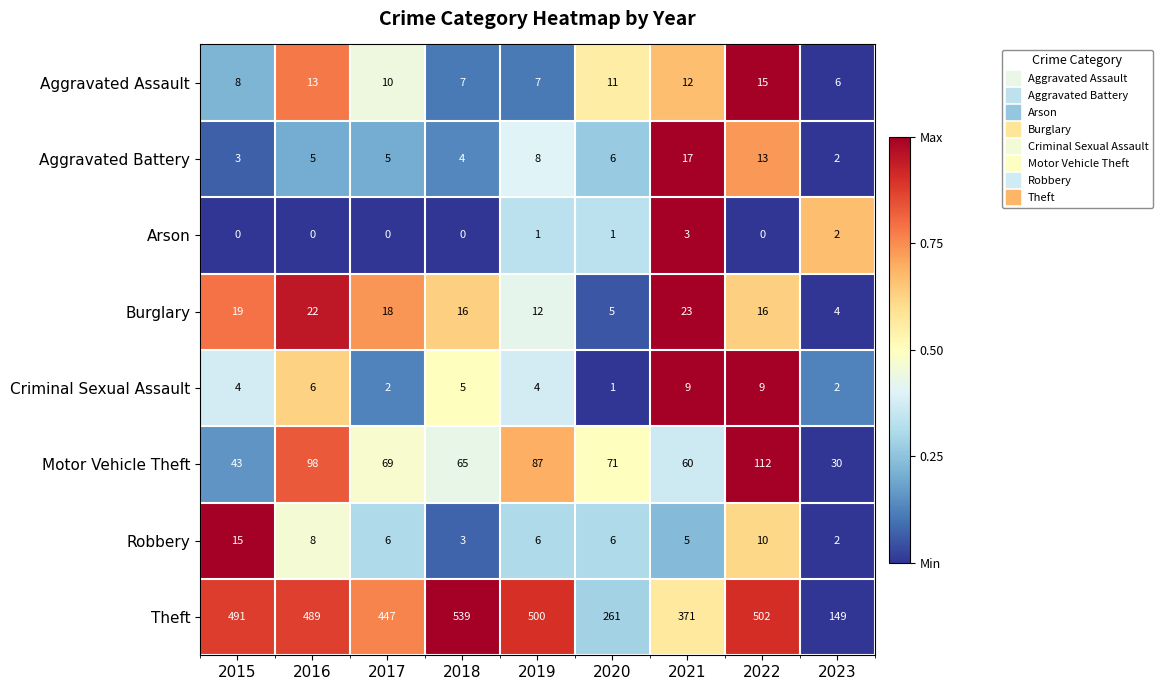

Rank the categories by Theft value from highest to lowest.

2018, 2022, 2019, 2015, 2016, 2017, 2021, 2020, 2023